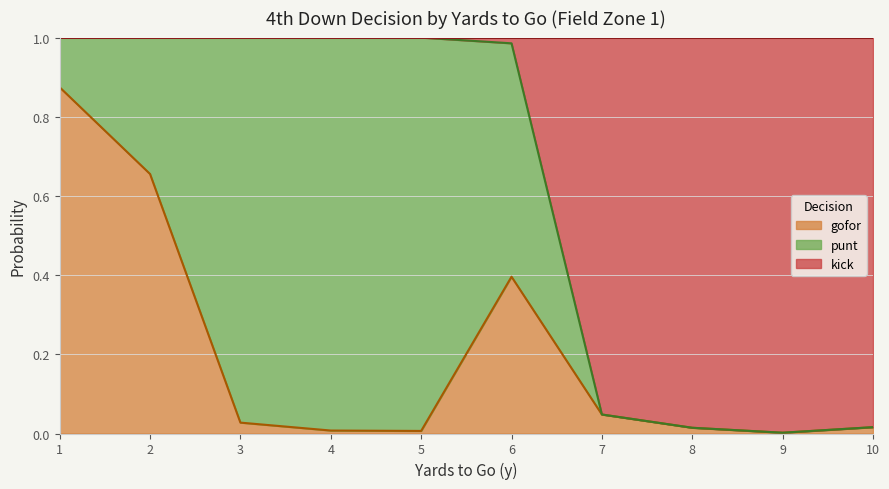

Which series has the largest total across all categories?

kick